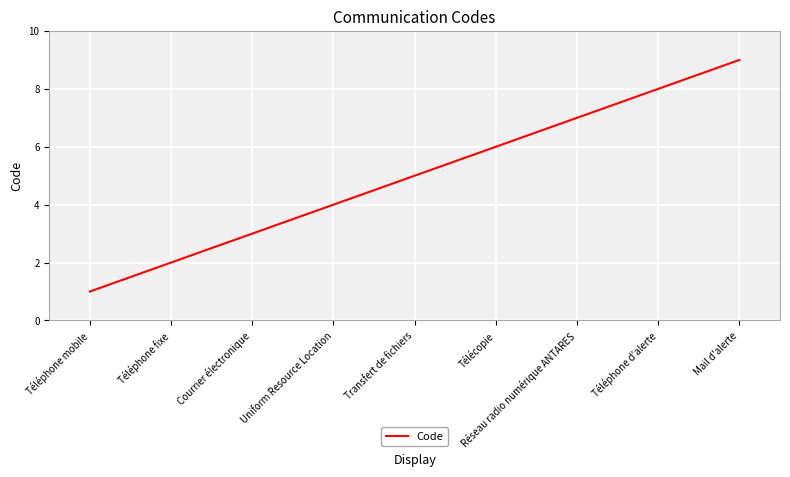

What position from the right is Transfert de fichiers?

5